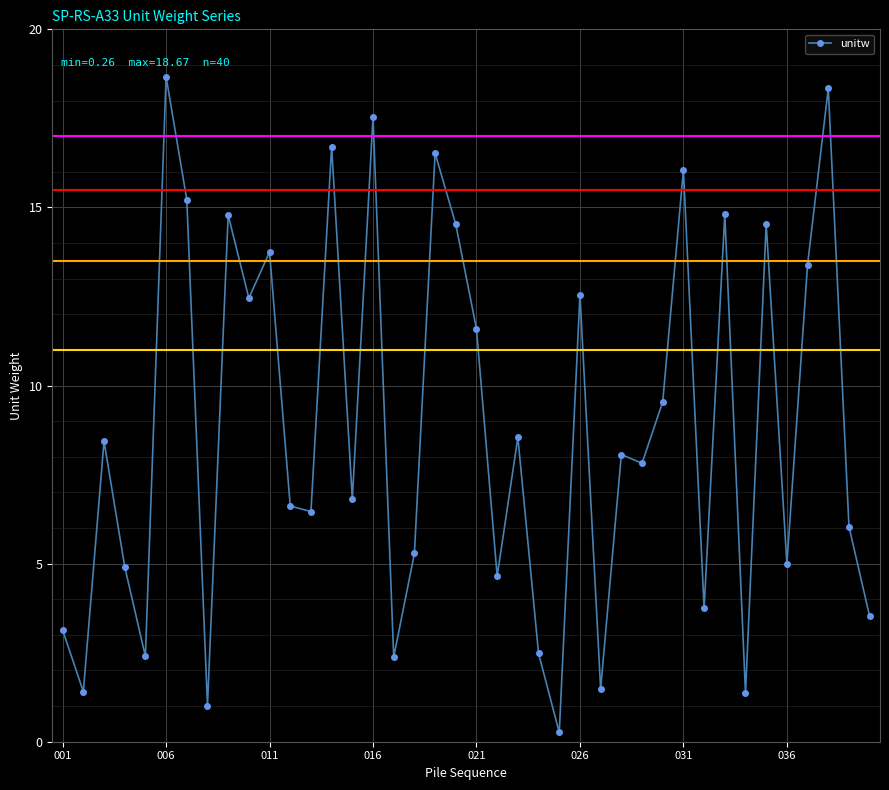

True or false: there are more than 0 points higher than both neighbors.

True